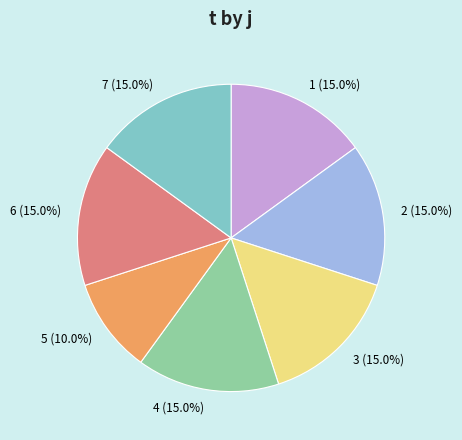

Is it true that 2 is 15% of the pie?

True